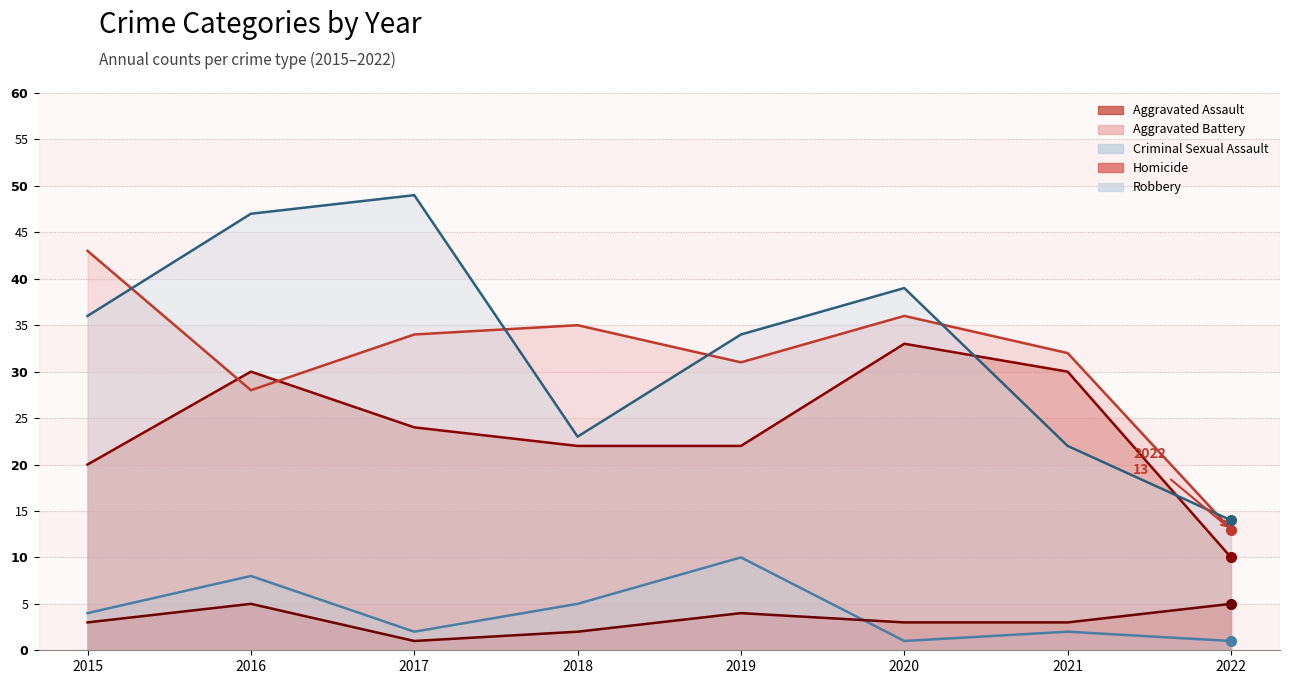

What is the difference between the second highest and second lowest values in the Criminal Sexual Assault series?

7